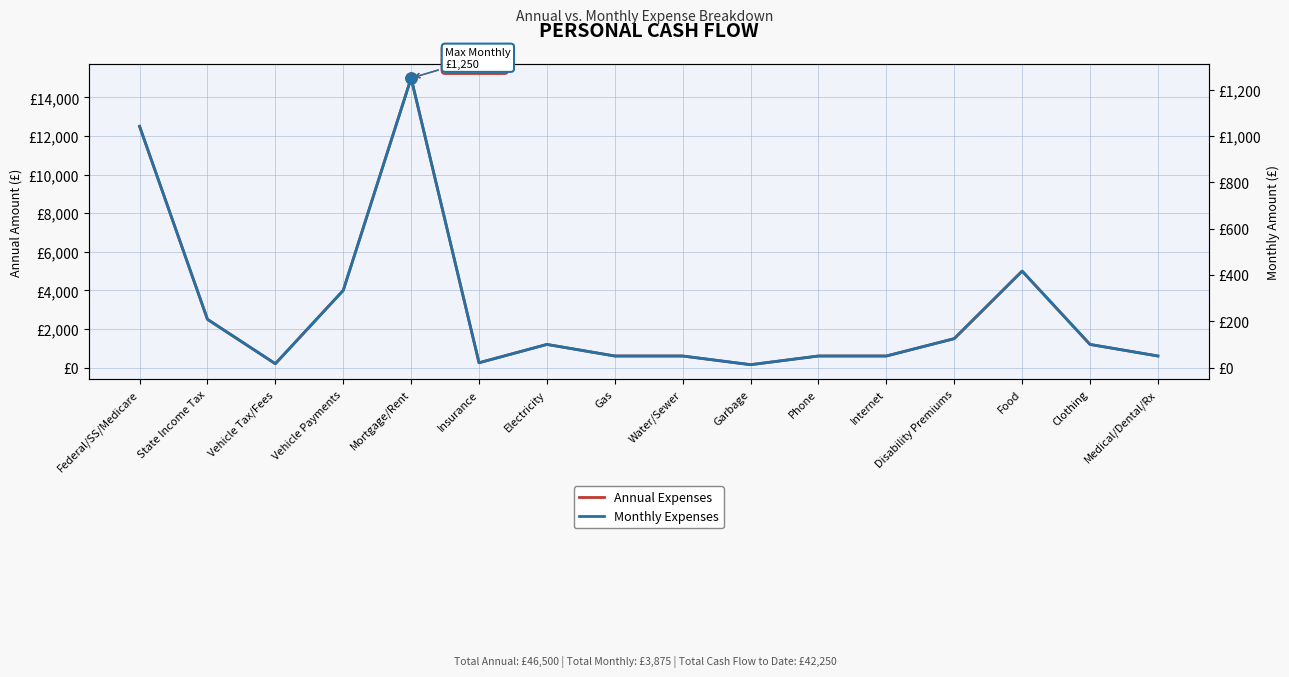

At which label does Monthly Expenses reach its minimum?

Garbage